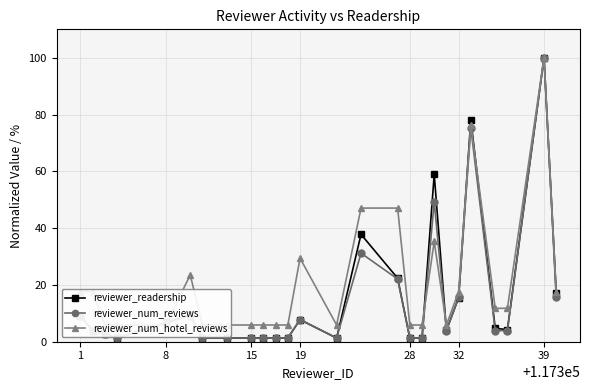

How many data points in reviewer_num_reviews are above 3?

15